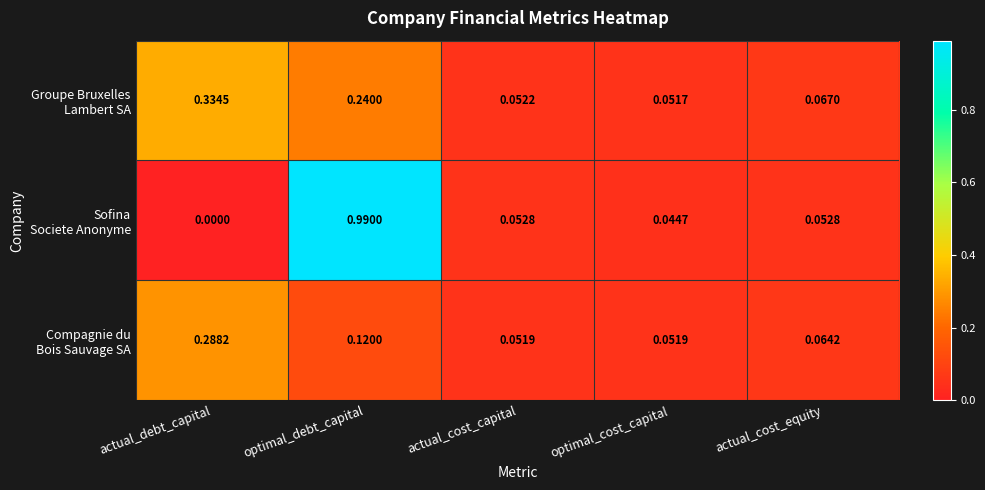

At which category is the sum across all series the highest?

optimal_debt_capital